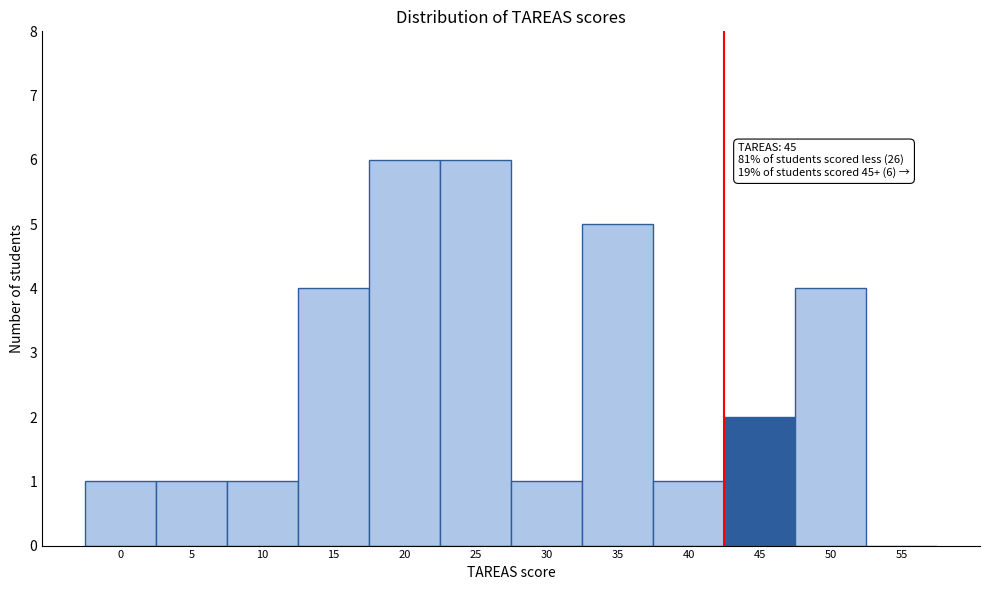

Reading left to right, list all the values displayed in this chart.

0=1	5=1	10=1	15=4	20=6	25=6	30=1	35=5	40=1	45=2	50=4	55=0